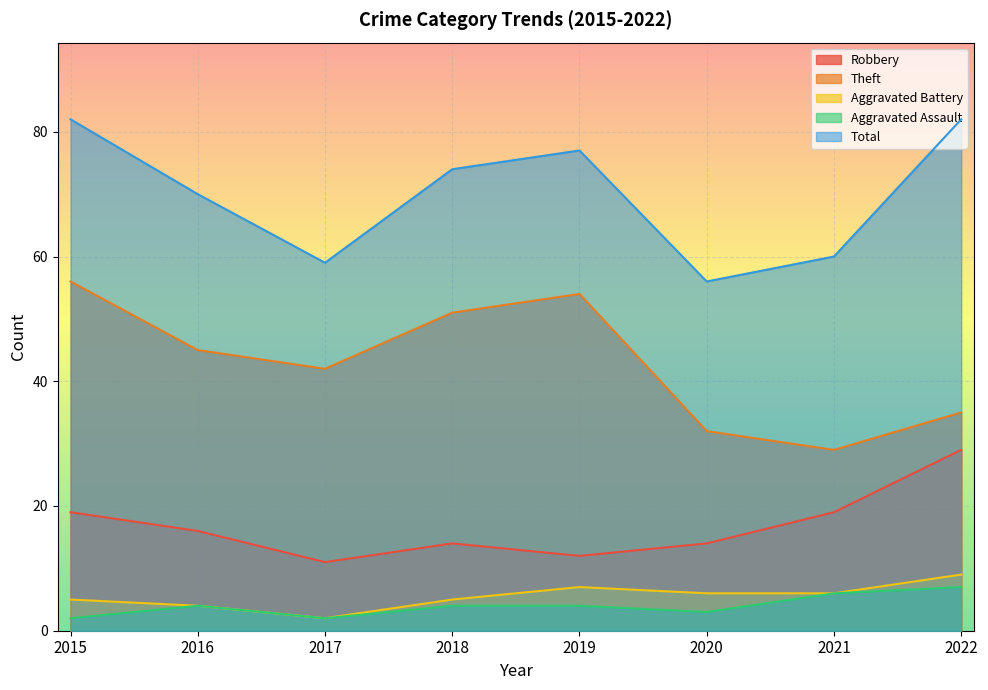

At which category does Aggravated Assault reach its first local valley?

2017